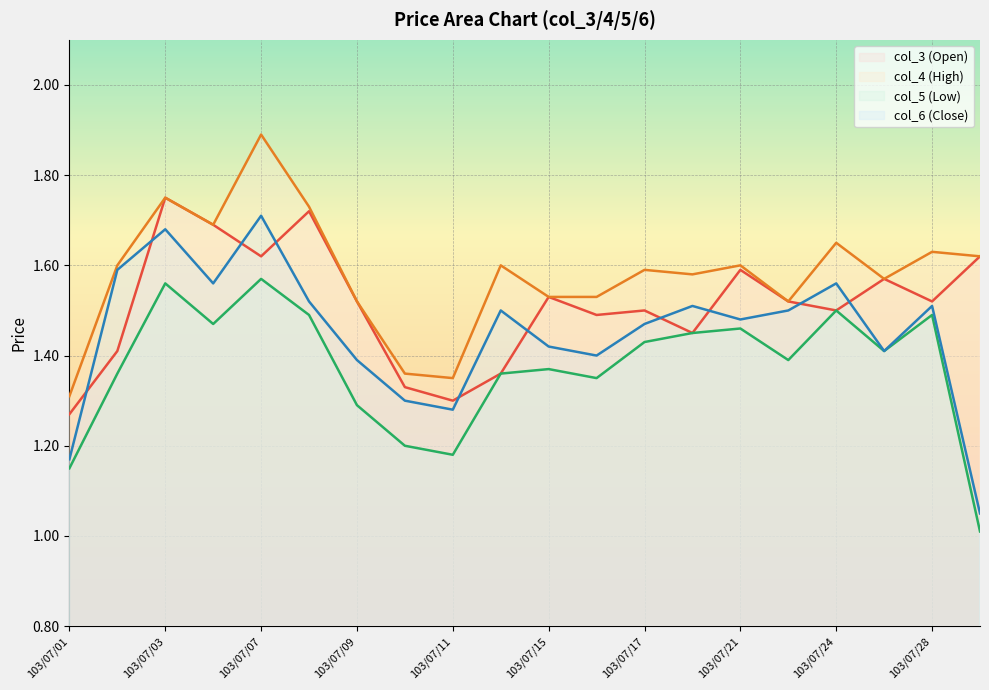

Does the chart display data point markers on the line(s)?

No